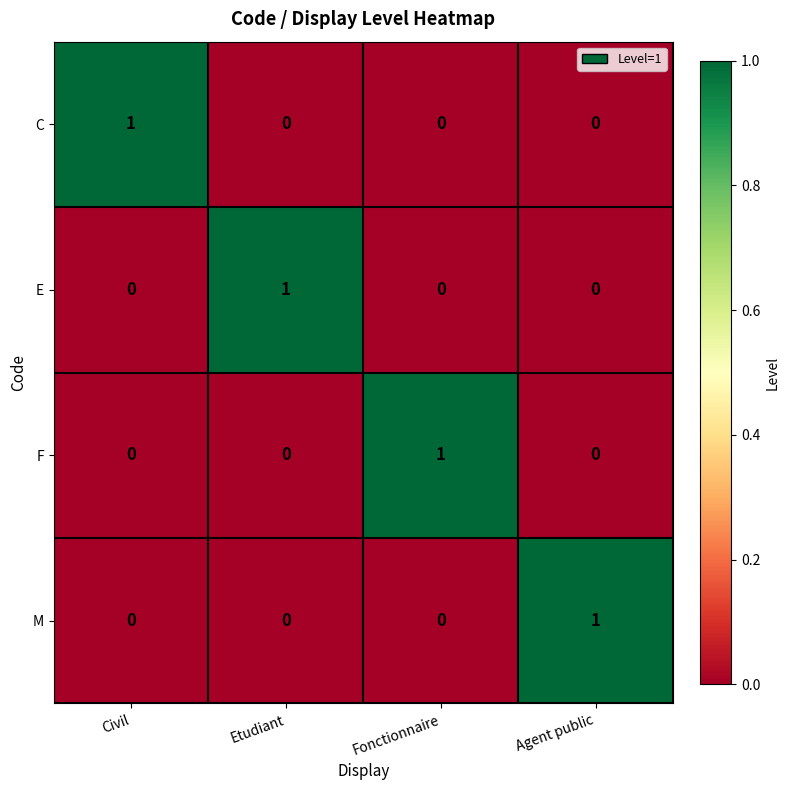

At how many categories does at least one series exceed 0?

4